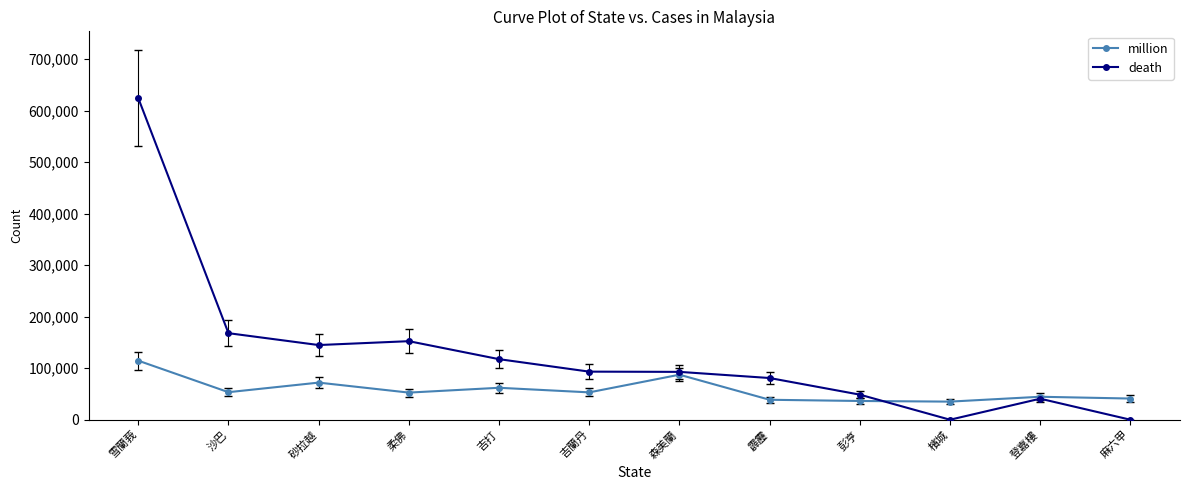

What are all the series names shown in the legend?

million, death